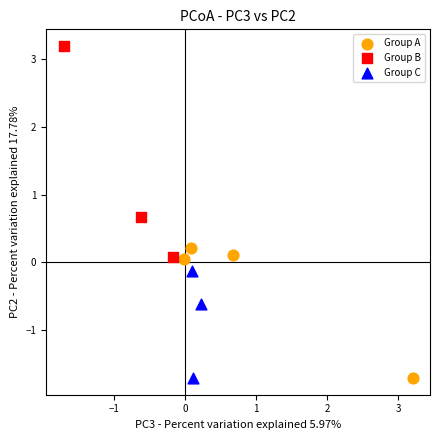

Which series reaches the maximum Y coordinate?

Group B